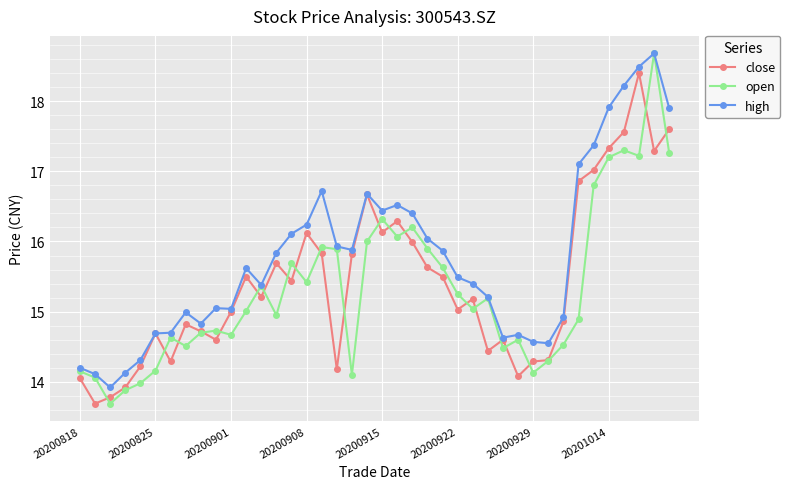

What is the value of the high point at the 20th from the left?

16.7